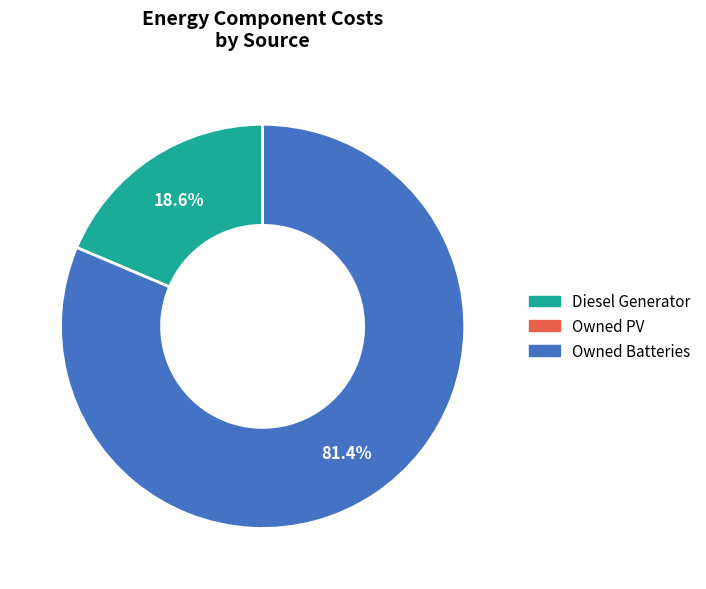

Does any single category account for the majority?

Yes